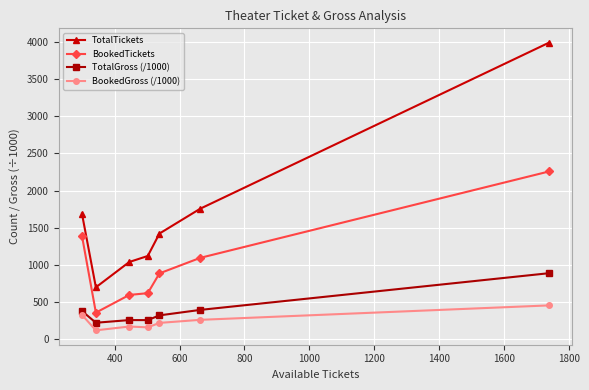

What is the greatest value displayed?

3996.0